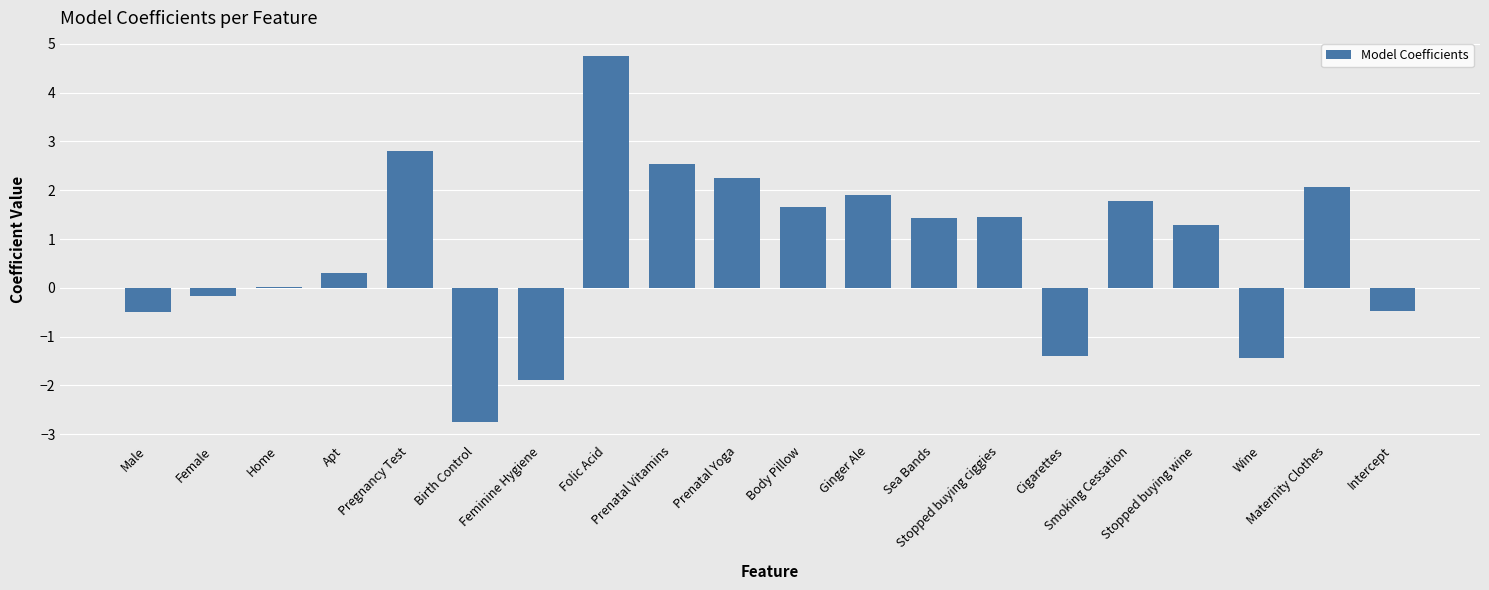

What is the greatest value displayed?

4.7